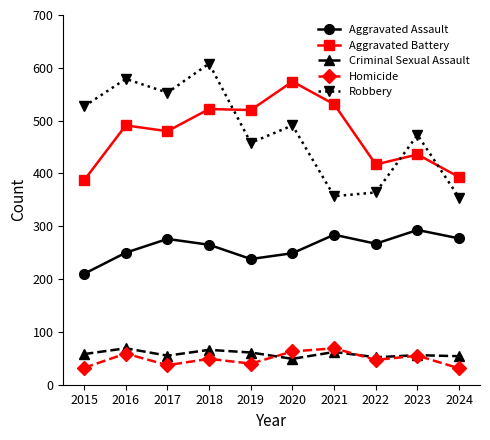

True or false: Homicide and Aggravated Battery intersect in this chart.

False